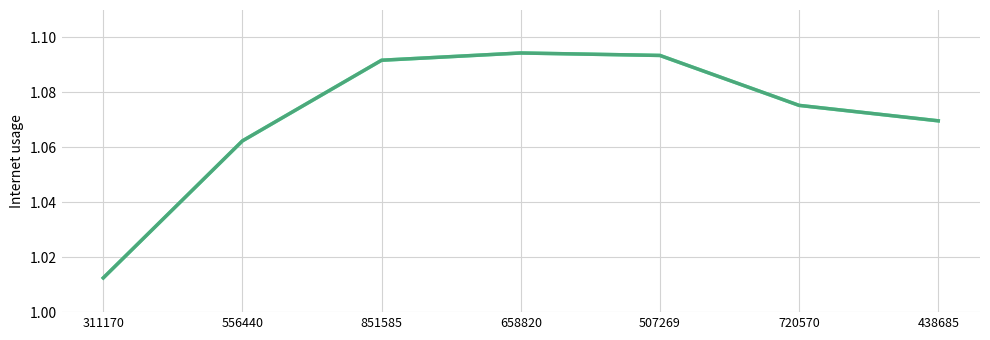

Does the chart display data point markers on the line(s)?

No